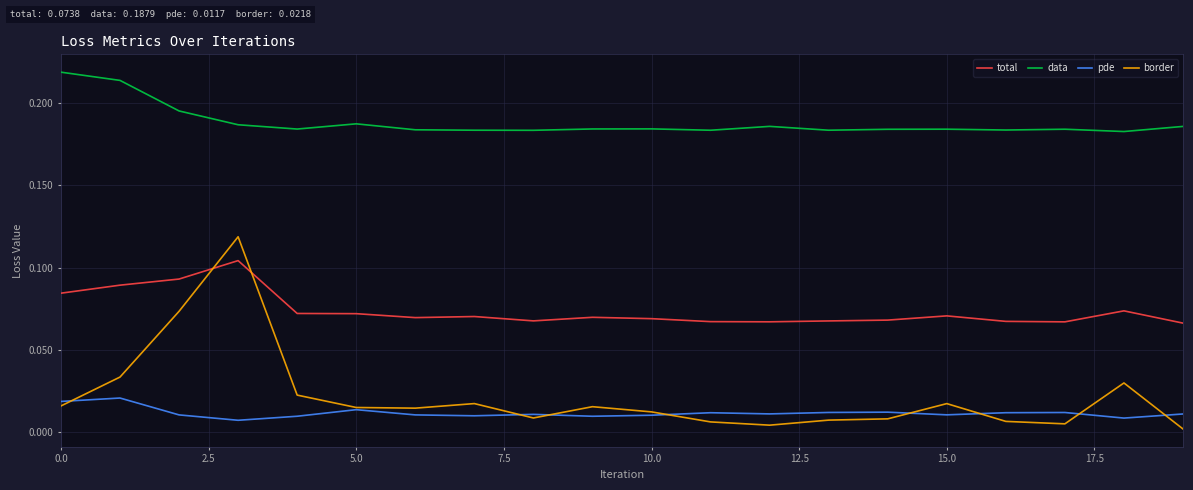

Which series has the largest total across all categories?

data